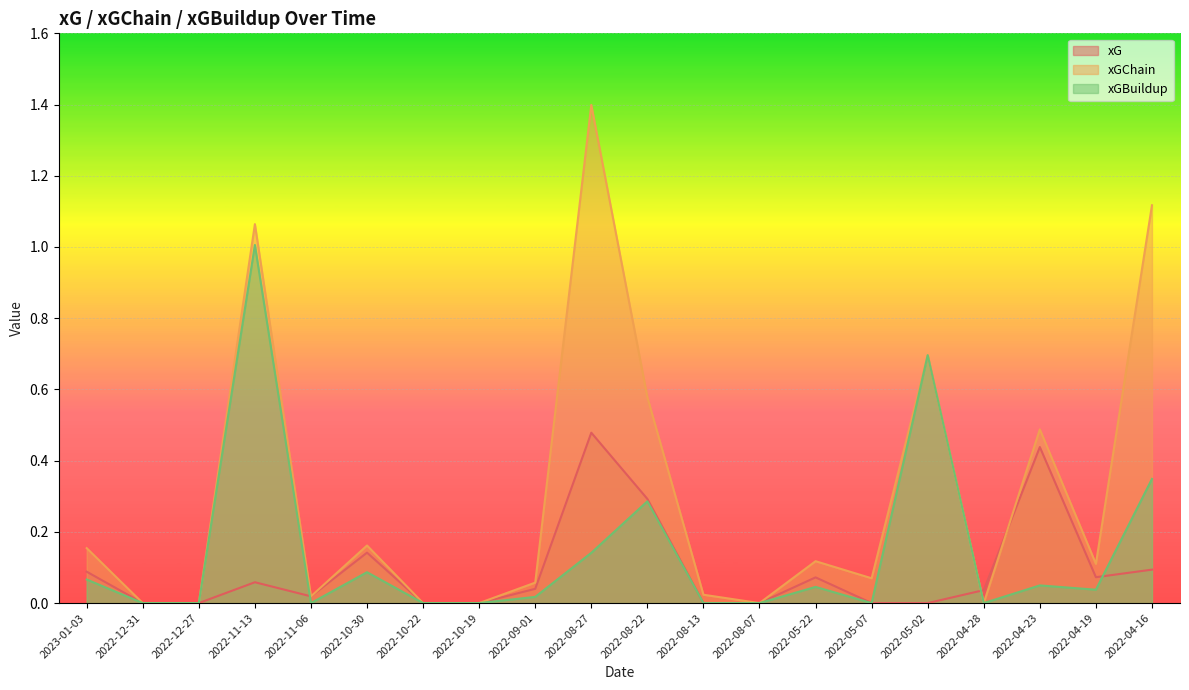

The xGBuildup series shows 0.1 at 2023-01-03. True or false?

True